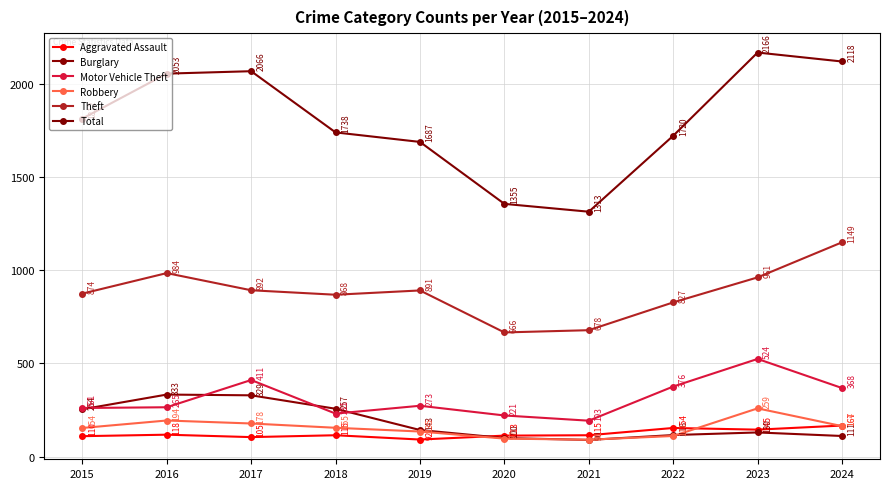

Rank the series by their maximum value, from highest to lowest.

Total, Theft, Motor Vehicle Theft, Burglary, Robbery, Aggravated Assault